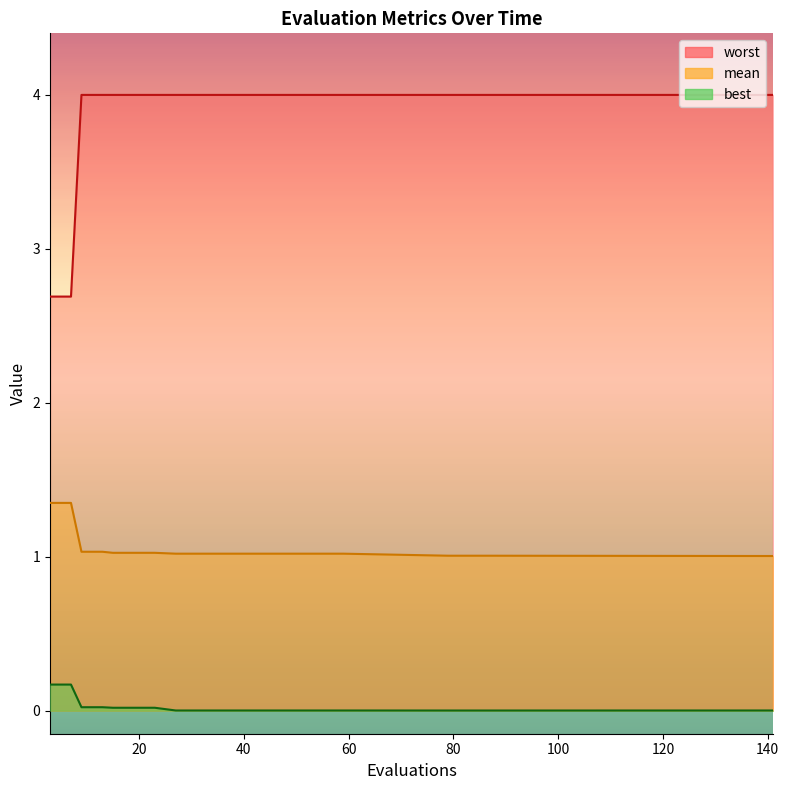

How many data points in worst are above 3?

18